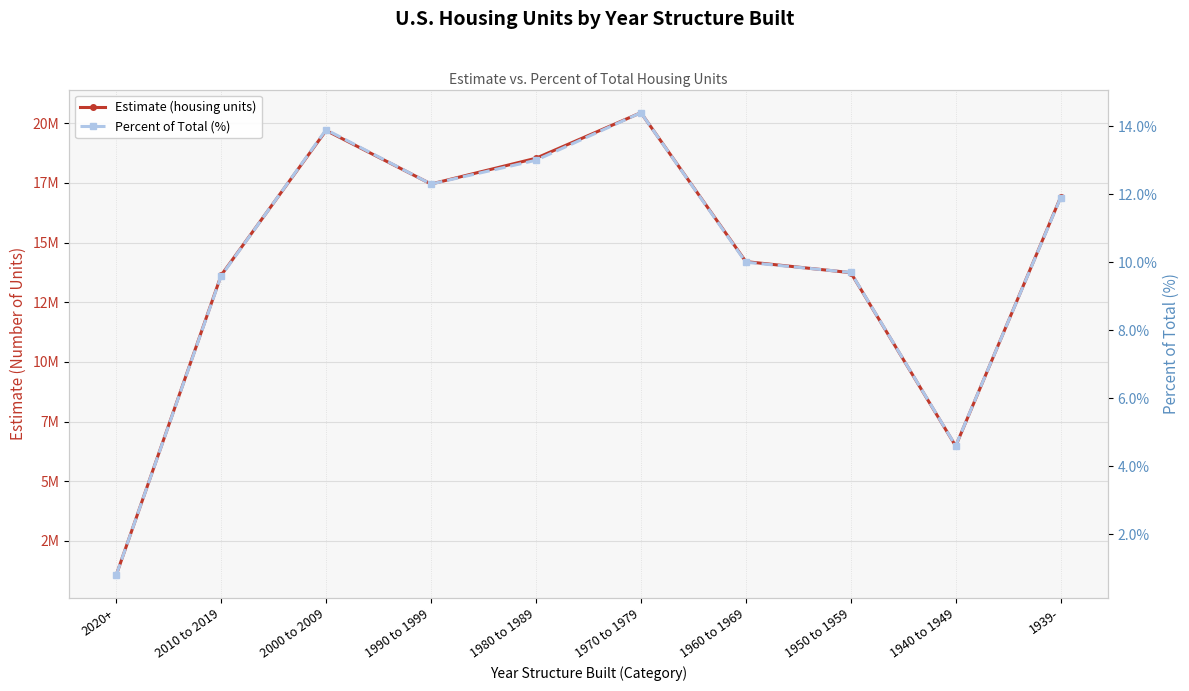

Reading left to right, transcribe all the data shown in this chart.

Estimate (housing units): 1073629.0	13632007.0	19697259.0	17452834.0	18532262.0	20442202.0	14202613.0	13738856.0	6474803.0	16901585.0
Percent of Total (%): 0.8	9.6	13.9	12.3	13.0	14.4	10.0	9.7	4.6	11.9